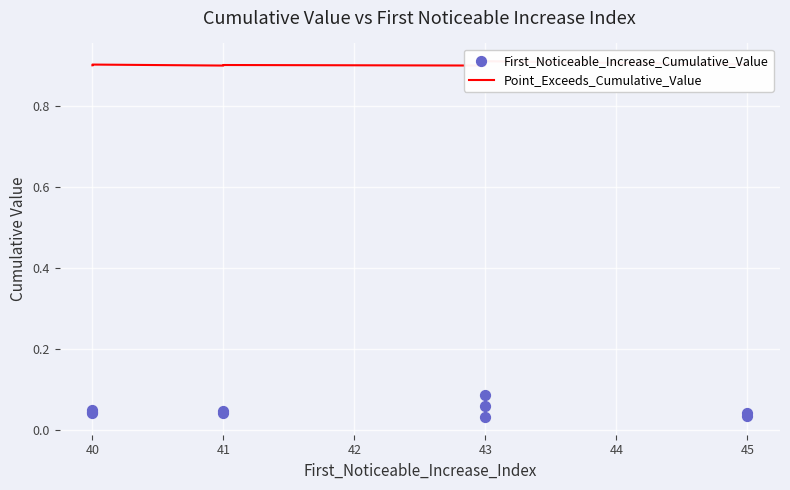

What is the total value across all series at 42?

0.9